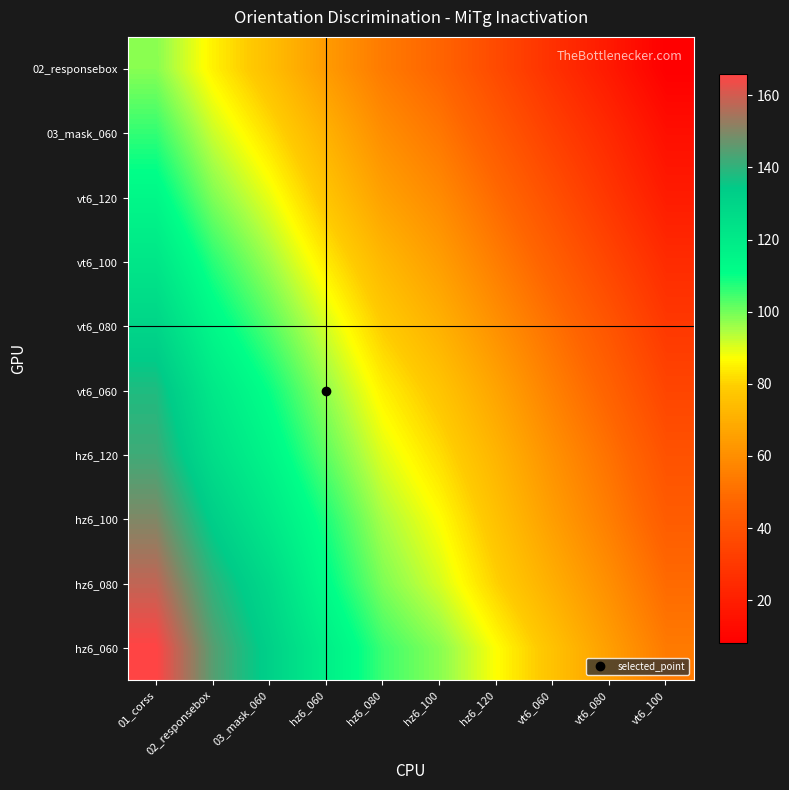

What is the maximum value shown in the chart?

166